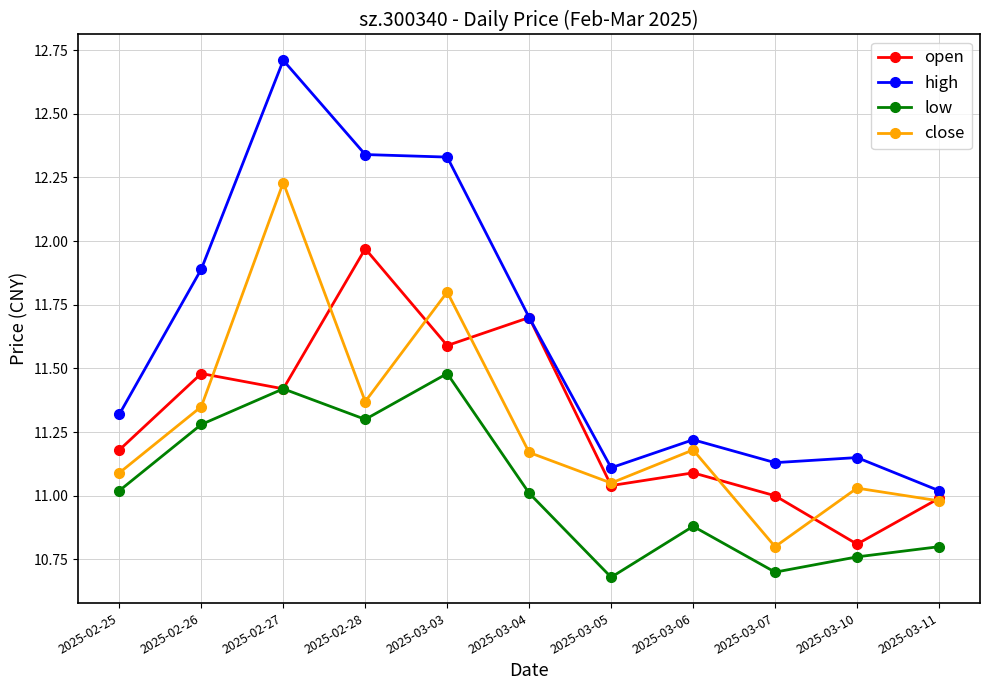

At how many categories does at least one series exceed 10?

11